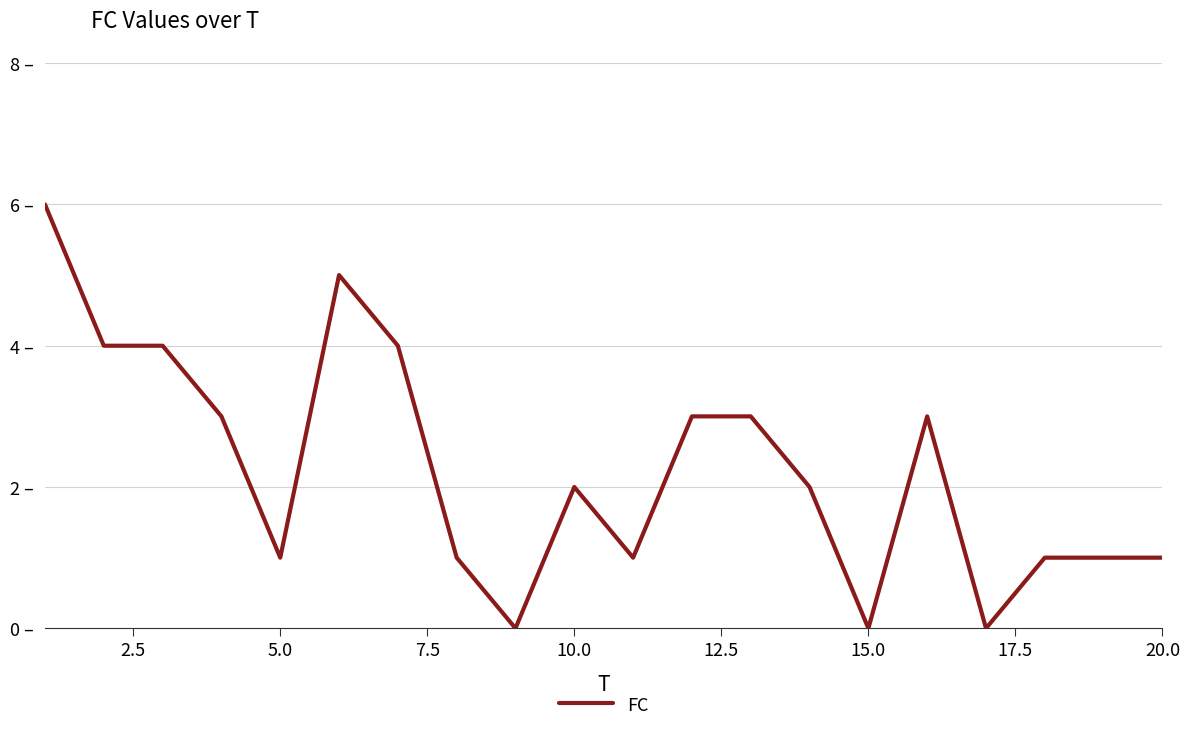

Does the chart have visible grid lines?

Yes